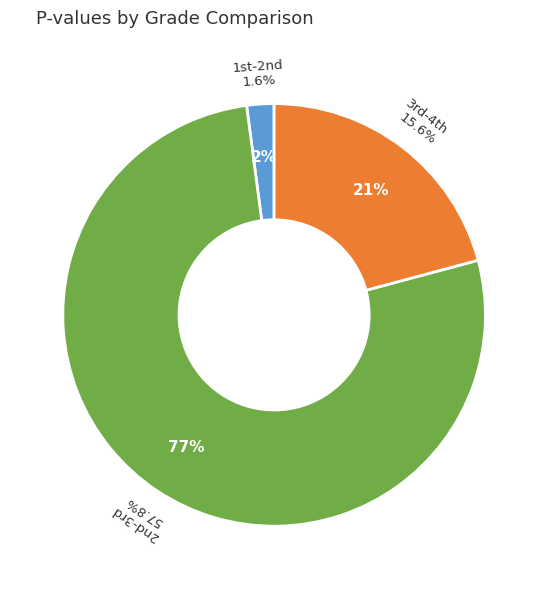

What is the largest slice in the pie chart?

2nd-3rd